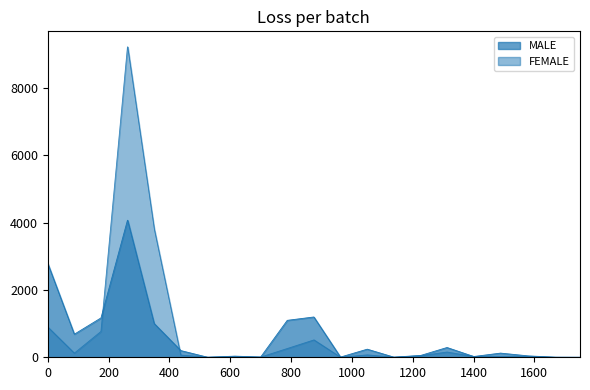

The TOTAL series shows 2 at P02. True or false?

False